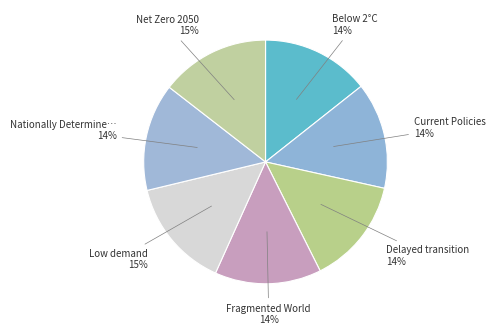

How many slices are in this pie chart?

7